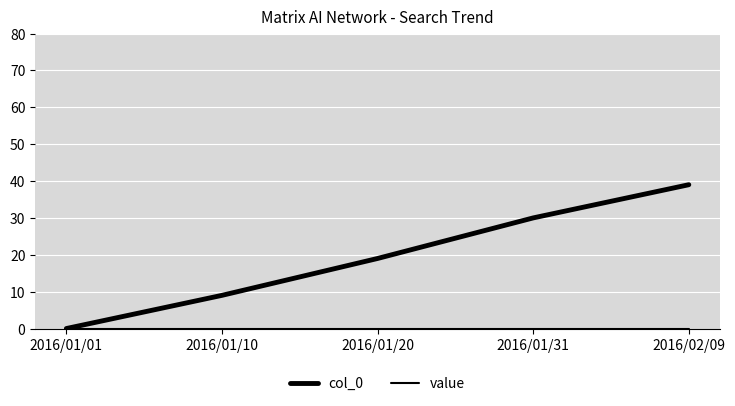

Which series has the widest spread of values?

col_0